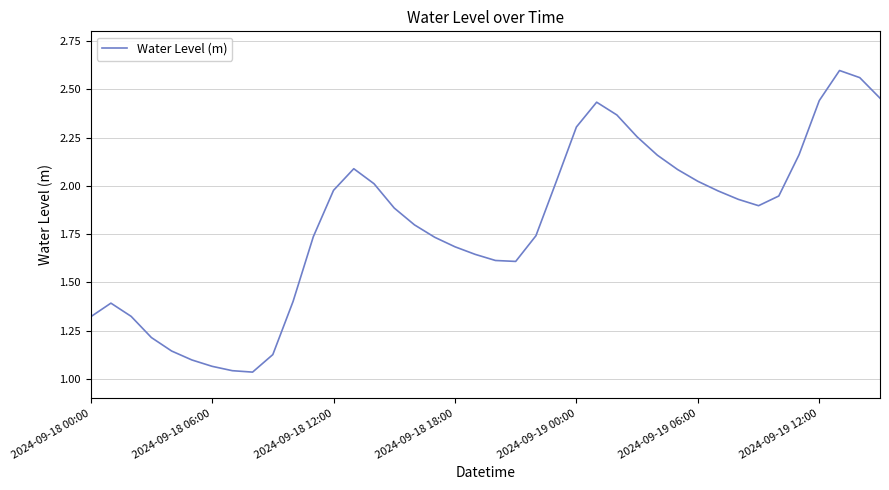

How many interior local peaks (higher than both neighbors) does the data have?

4